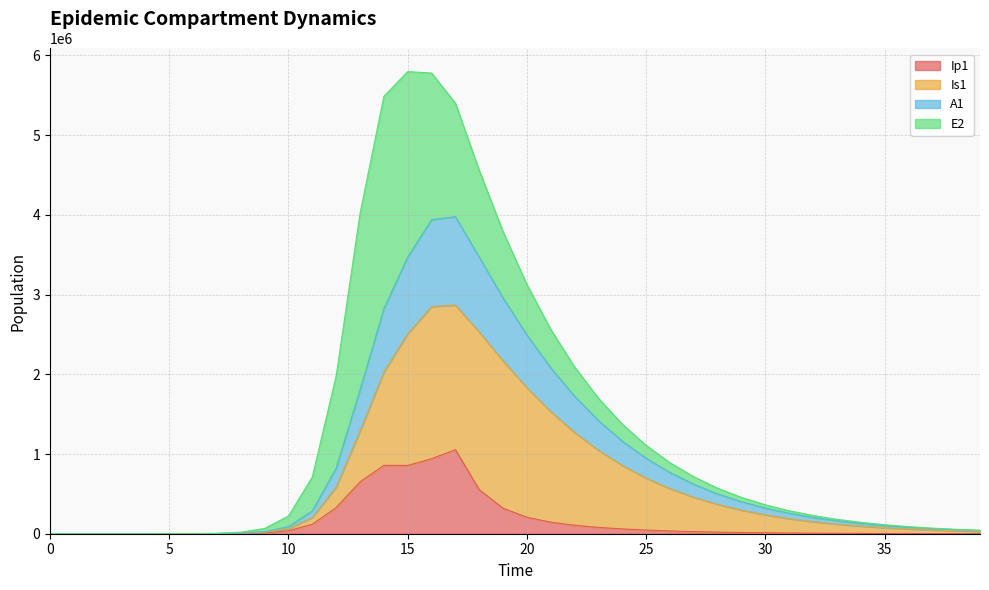

What value does the A1 series have at 28?

499367.5